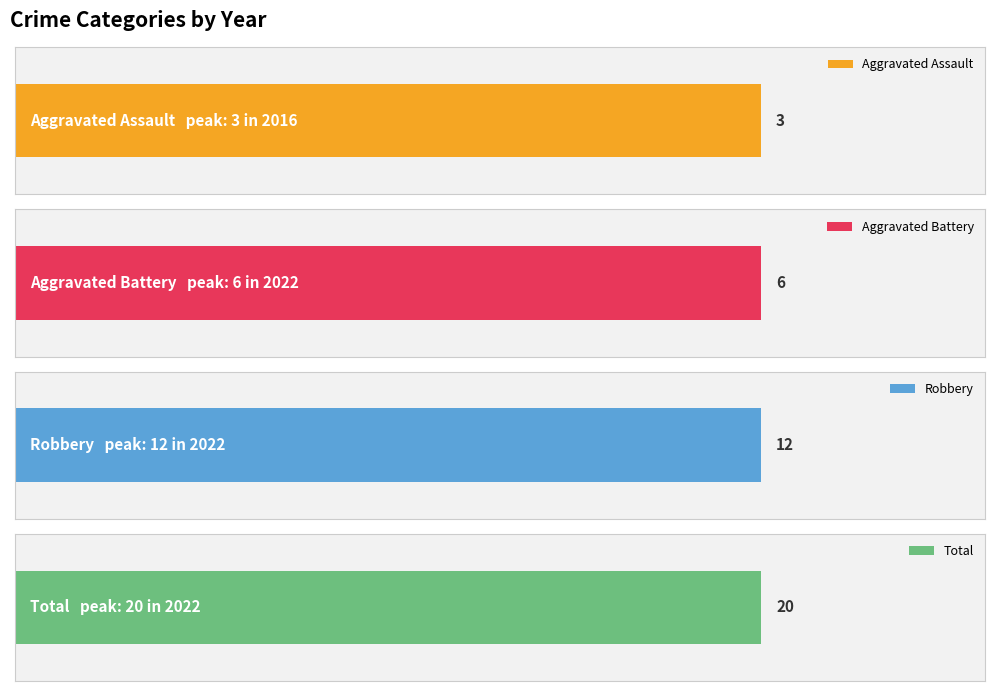

What is the value of the Total bar at the 8th from the left?

20